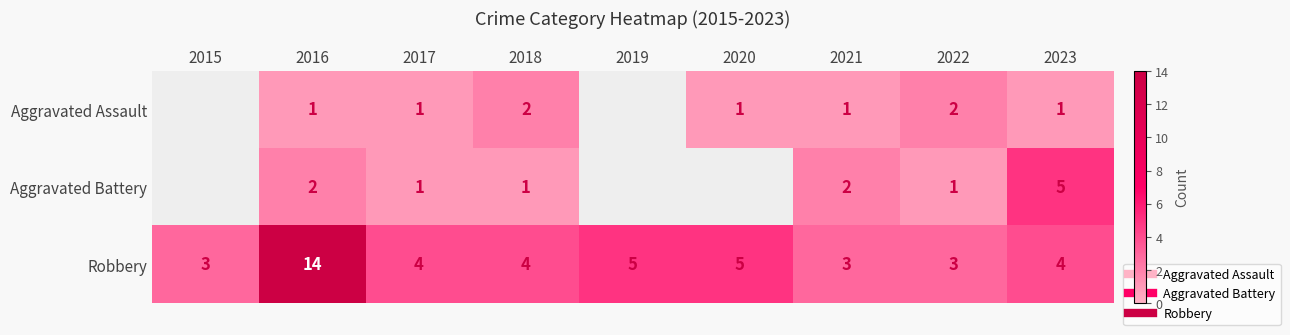

What is the sum of all Robbery values?

45.0